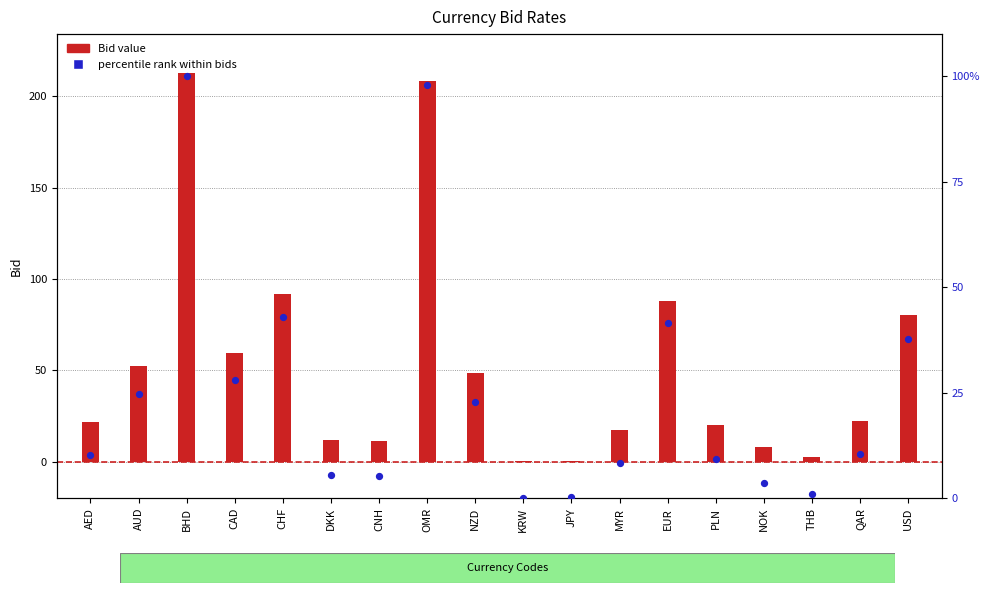

At how many categories does at least one series exceed 130?

2